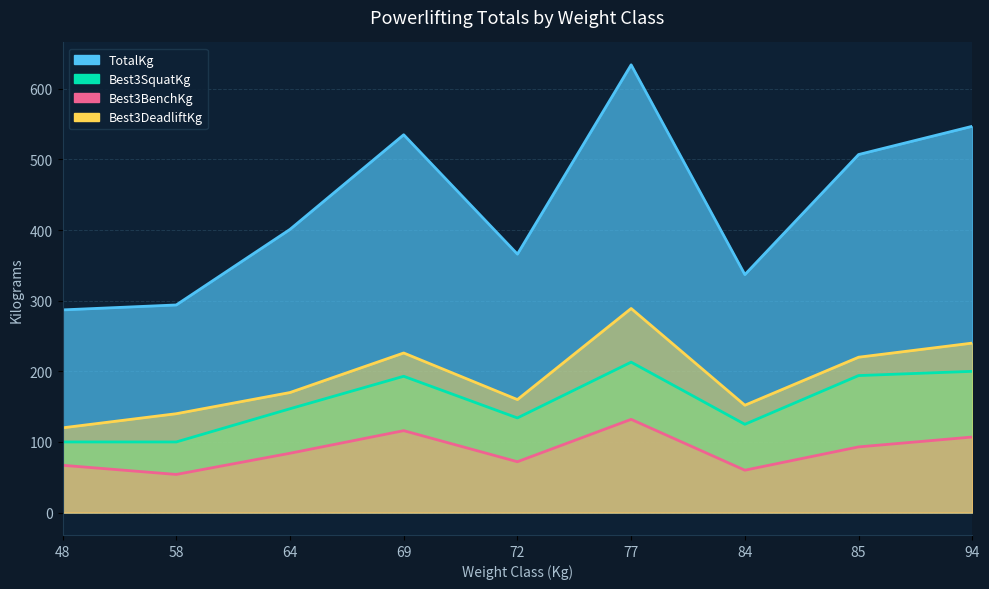

True or false: Best3DeadliftKg has more than 2 points higher than both neighbors.

False